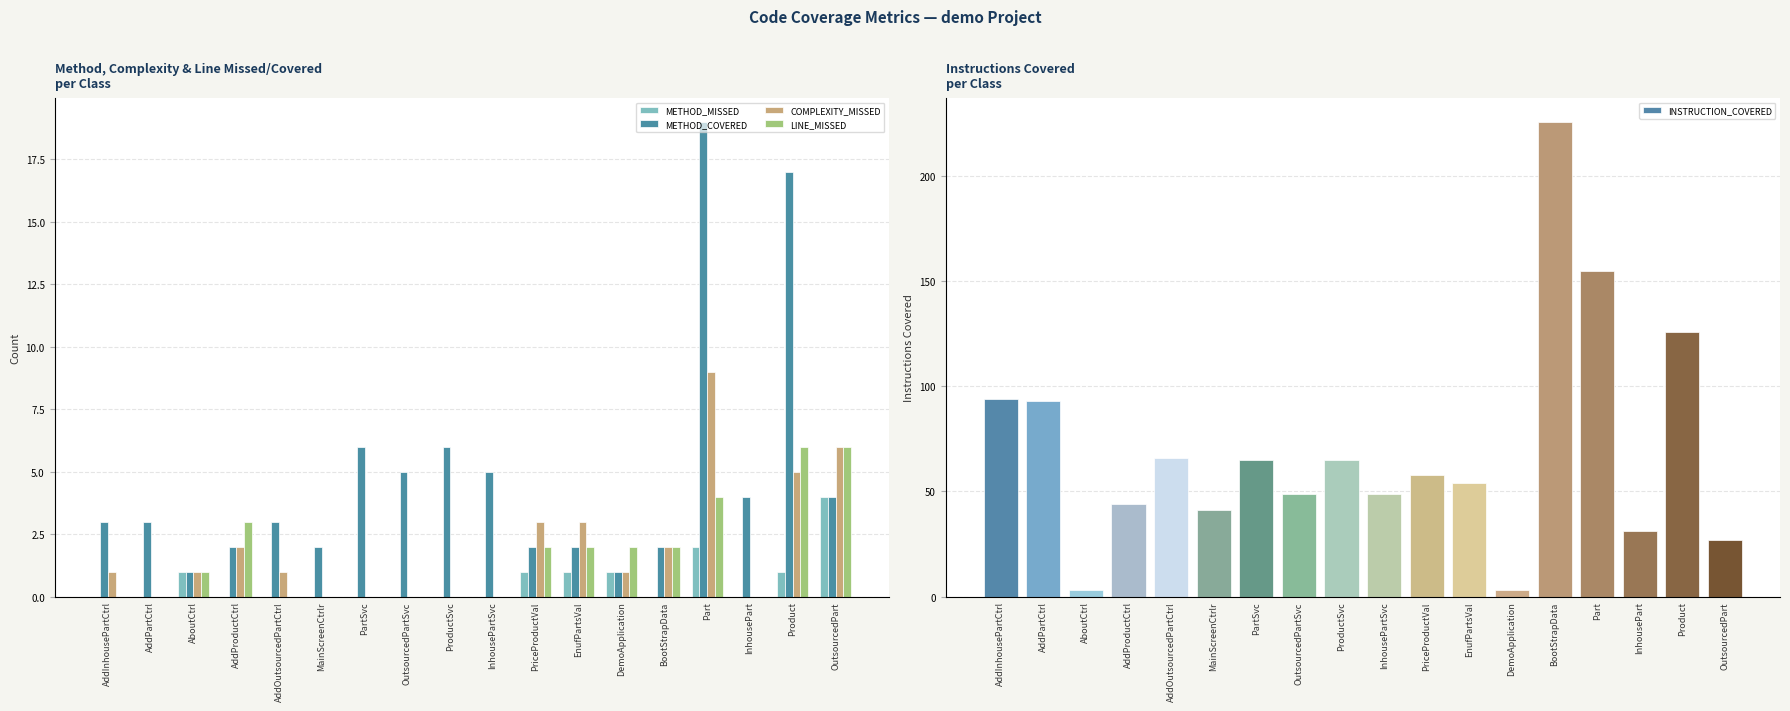

How many data points in INSTRUCTION_COVERED are less than 58?

9